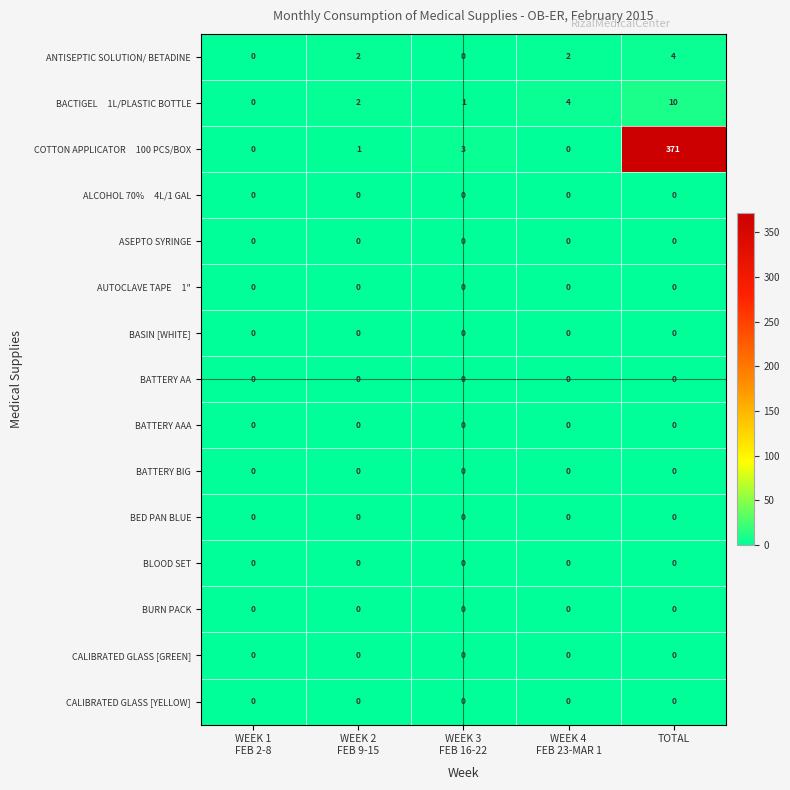

What is the total value across all series at TOTAL?

385